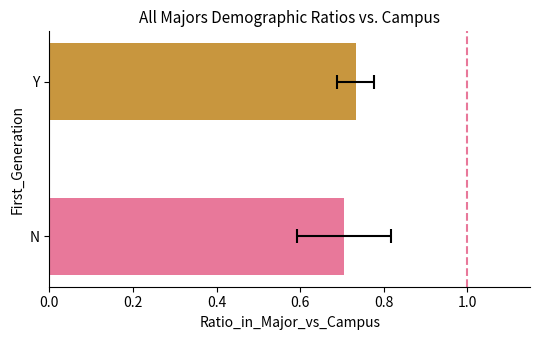

What is the value of the 1st bar from the left?

0.7